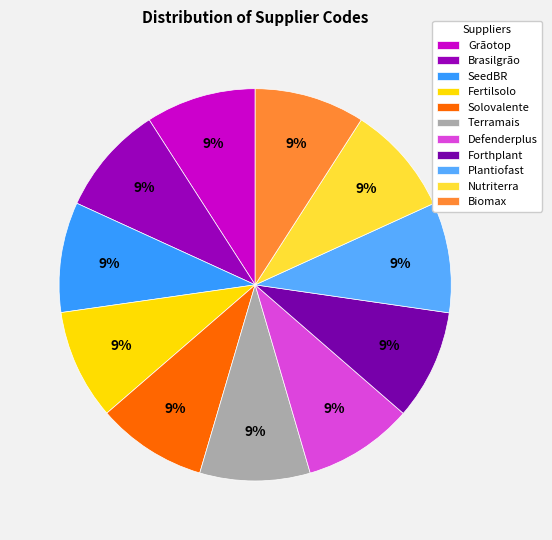

What percentage do Terramais and Solovalente together represent?

18.2%